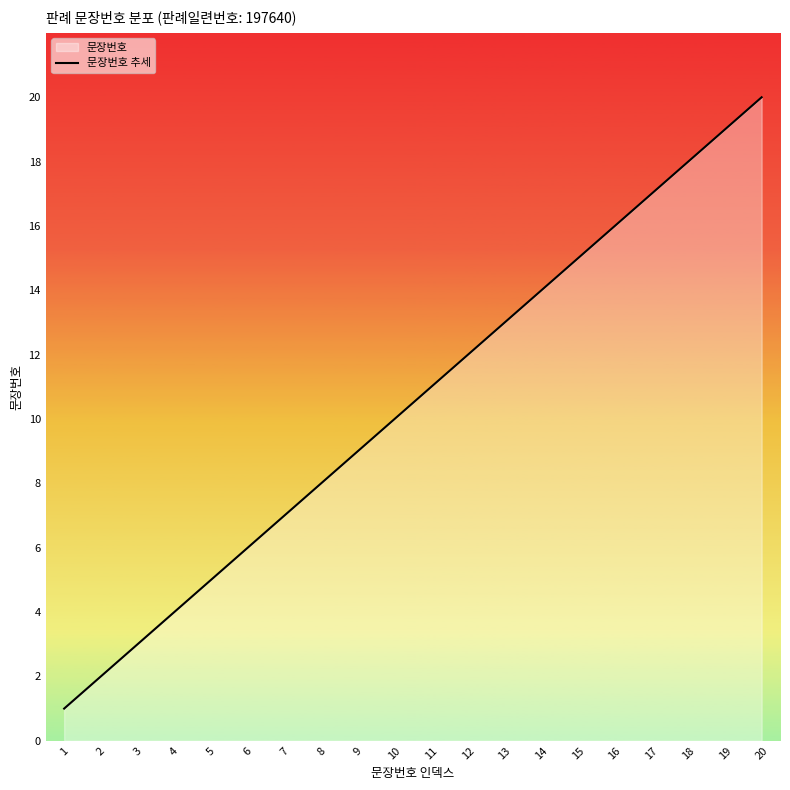

How many distinct data groups are displayed?

1